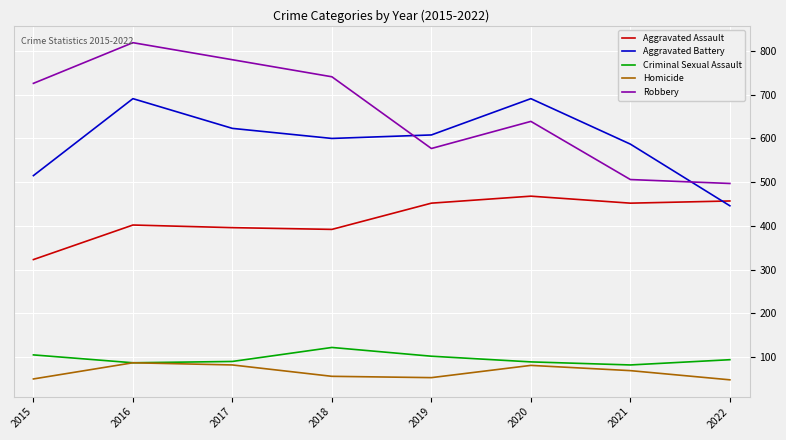

What are all the series names shown in the legend?

Aggravated Assault, Aggravated Battery, Criminal Sexual Assault, Homicide, Robbery